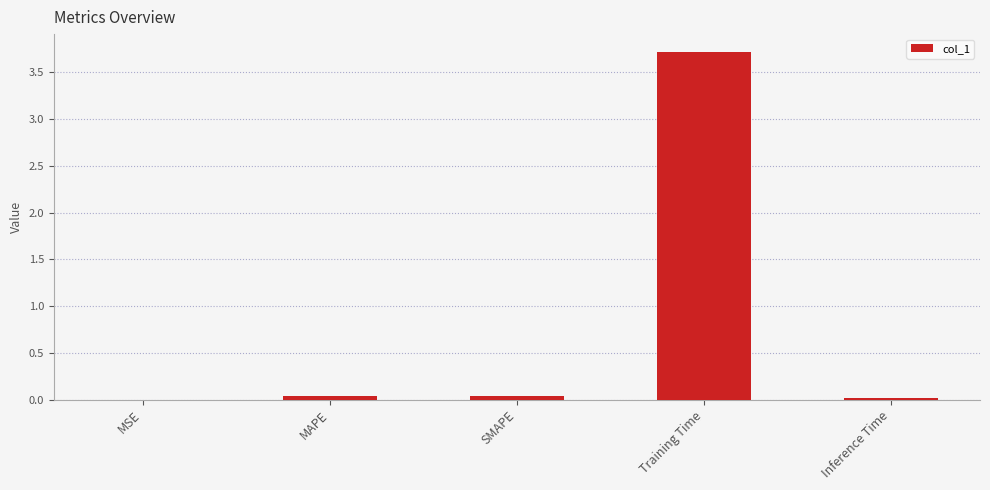

Is it true that the value at Inference Time is 0.0?

True